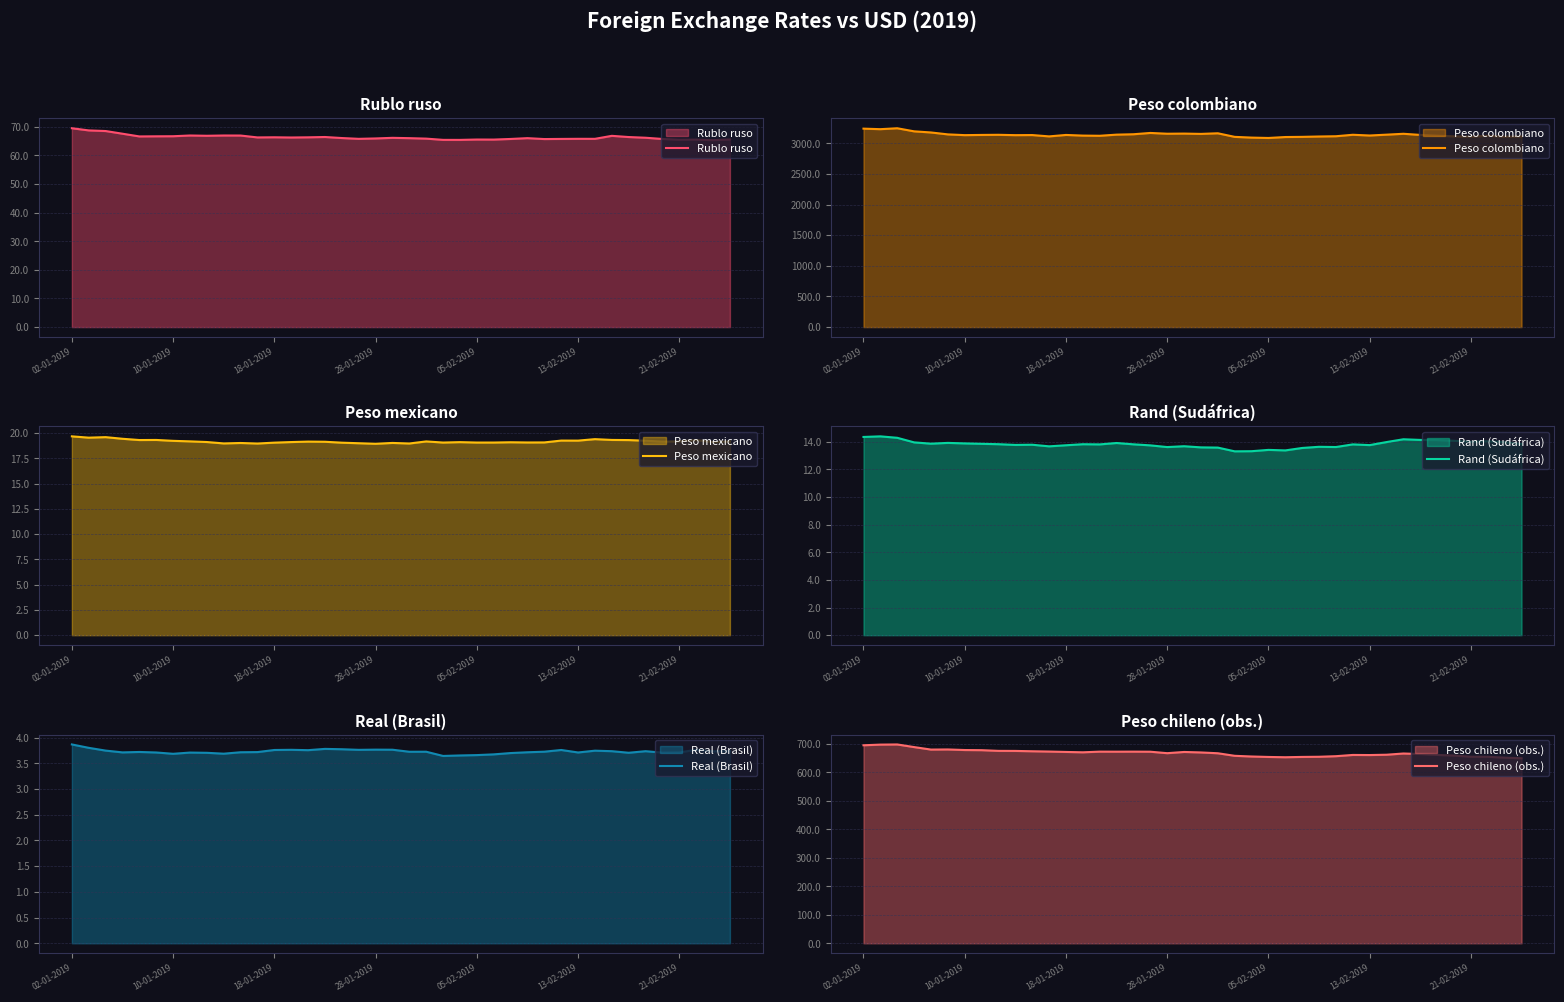

What is the difference between the second highest and second lowest values in the Rublo ruso series?

3.3